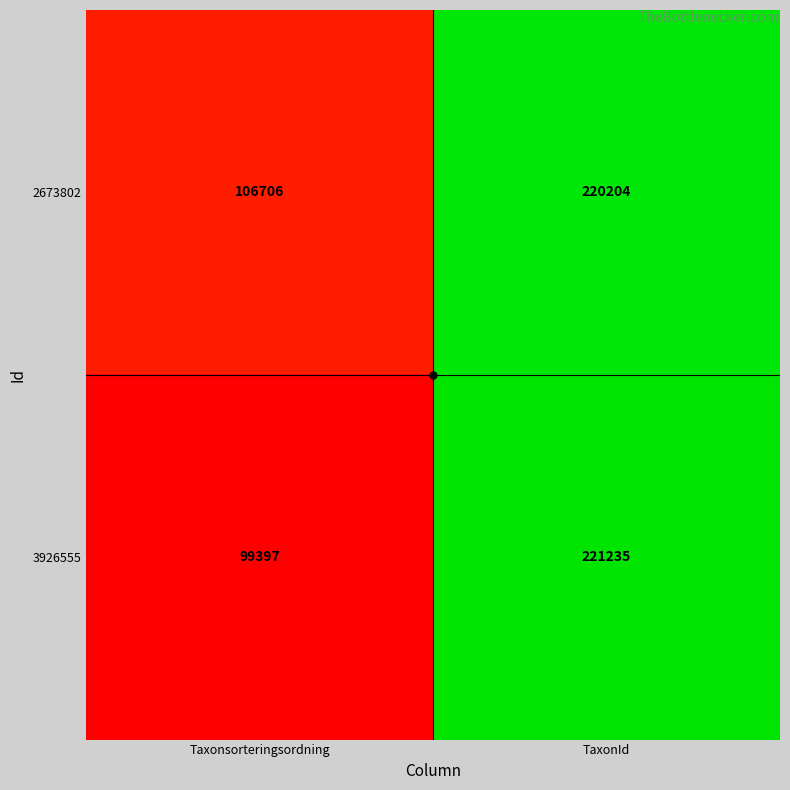

The value of 3926555 at TaxonId is 221235. True or false?

True